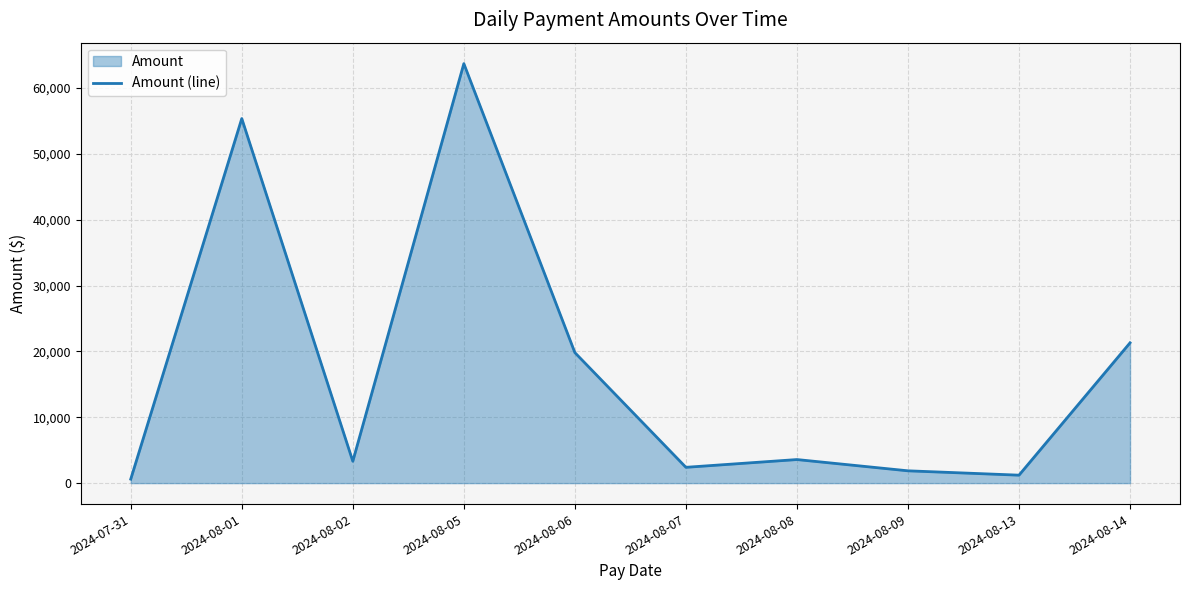

How many lines are shown in the chart?

1